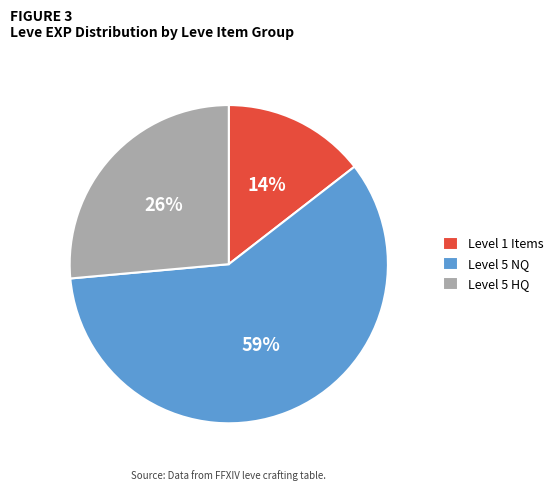

Count the number of slices in the pie.

3